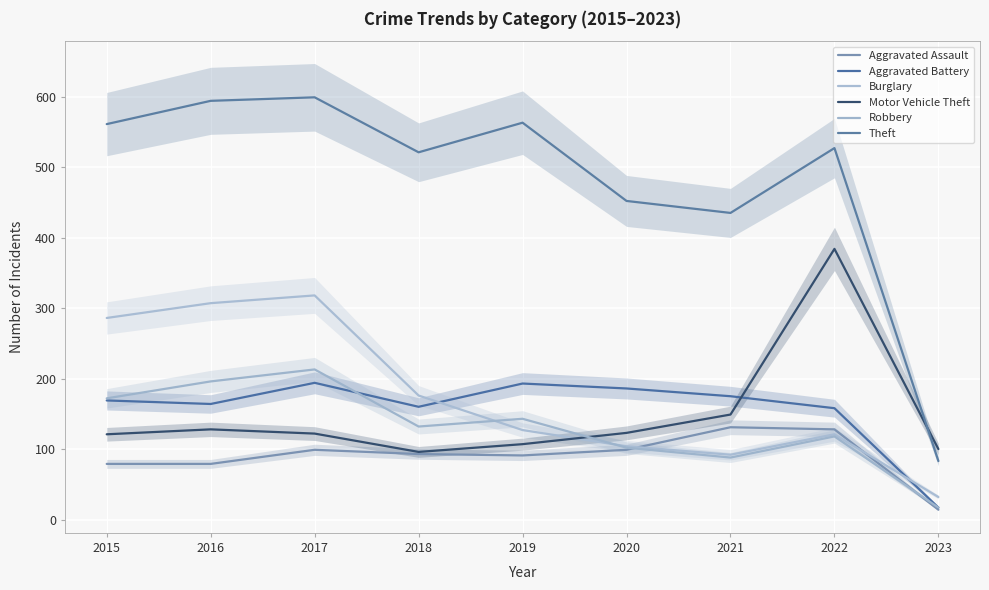

After their last crossing, which series has the higher values: Motor Vehicle Theft or Aggravated Battery?

Motor Vehicle Theft